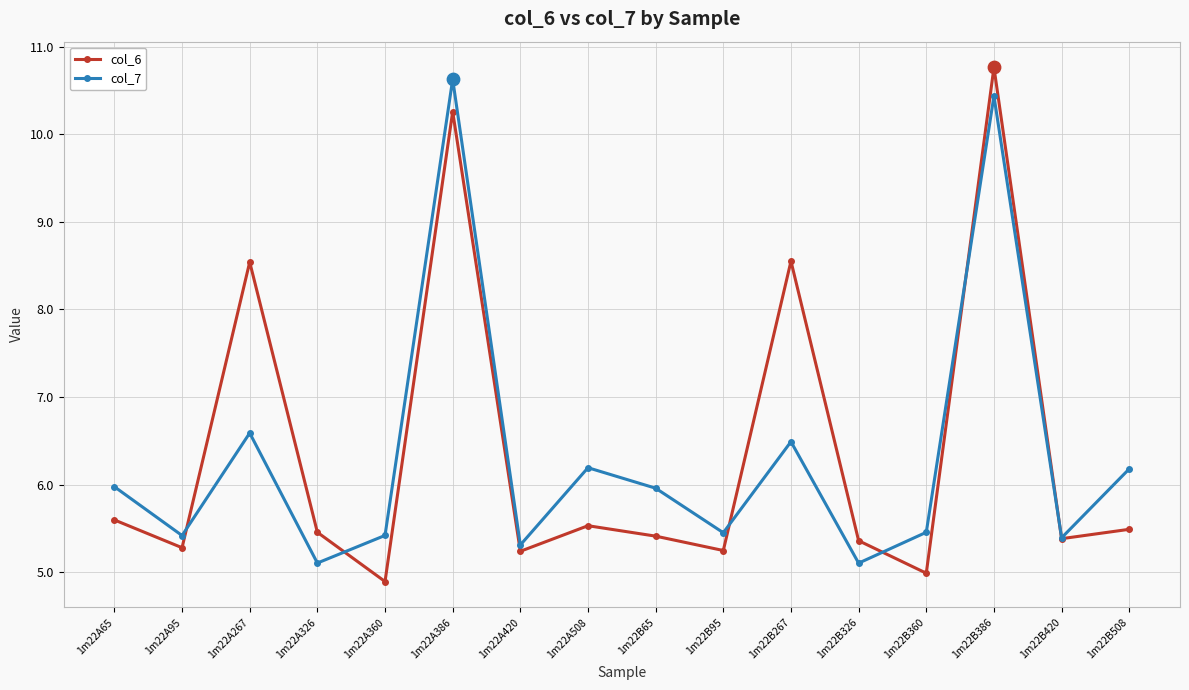

Is the value of col_7 at 1m22A326 greater than the value of col_6 at 1m22A326?

No